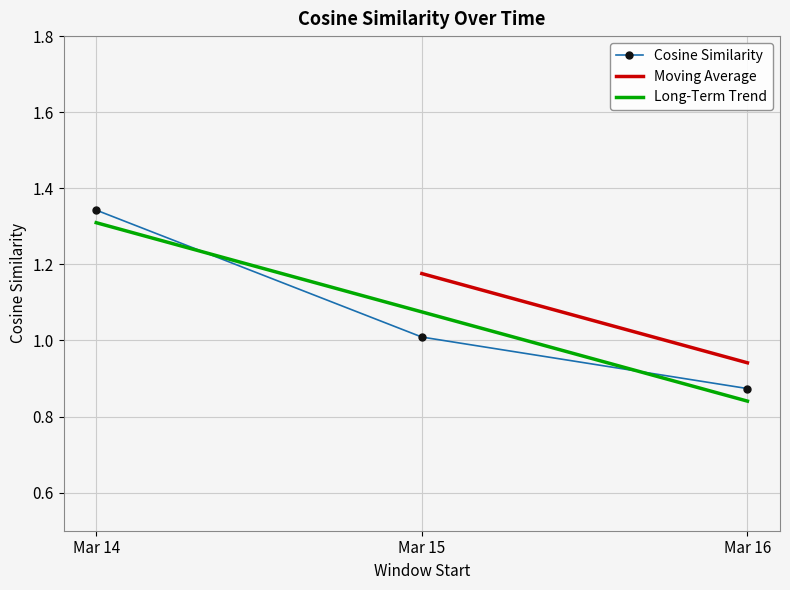

Reading left to right, list all the values displayed in this chart.

1.3	1.0	0.9